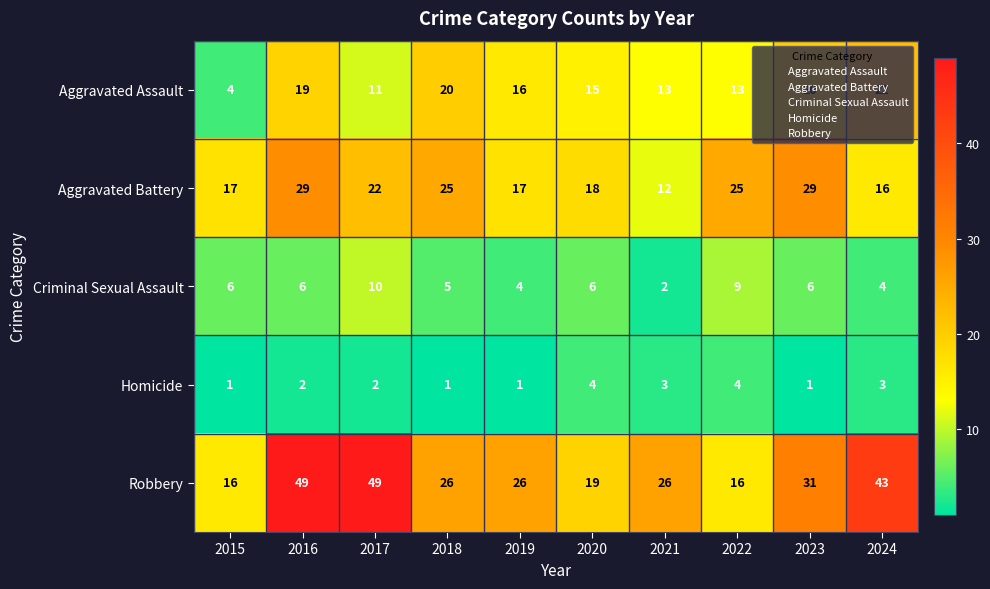

At which category is the sum across all series the highest?

2016